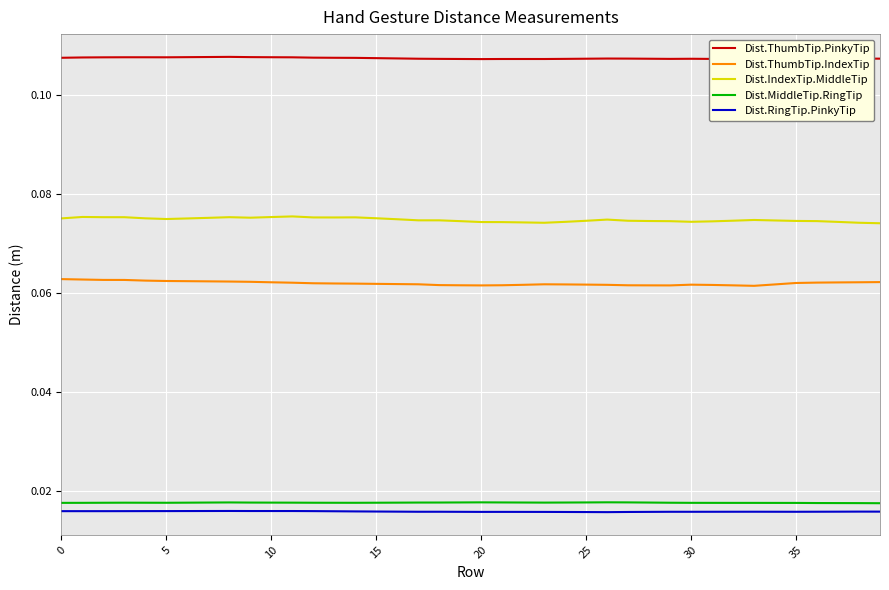

Reading left to right, extract all data points from this chart.

Dist.ThumbTip.PinkyTip: 0.1	0.1	0.1	0.1	0.1	0.1	0.1	0.1	0.1	0.1	0.1	0.1	0.1	0.1	0.1	0.1	0.1	0.1	0.1	0.1	0.1	0.1	0.1	0.1	0.1	0.1	0.1	0.1	0.1	0.1	0.1	0.1	0.1	0.1	0.1	0.1	0.1	0.1	0.1	0.1
Dist.ThumbTip.IndexTip: 0.1	0.1	0.1	0.1	0.1	0.1	0.1	0.1	0.1	0.1	0.1	0.1	0.1	0.1	0.1	0.1	0.1	0.1	0.1	0.1	0.1	0.1	0.1	0.1	0.1	0.1	0.1	0.1	0.1	0.1	0.1	0.1	0.1	0.1	0.1	0.1	0.1	0.1	0.1	0.1
Dist.IndexTip.MiddleTip: 0.1	0.1	0.1	0.1	0.1	0.1	0.1	0.1	0.1	0.1	0.1	0.1	0.1	0.1	0.1	0.1	0.1	0.1	0.1	0.1	0.1	0.1	0.1	0.1	0.1	0.1	0.1	0.1	0.1	0.1	0.1	0.1	0.1	0.1	0.1	0.1	0.1	0.1	0.1	0.1
Dist.MiddleTip.RingTip: 0.0	0.0	0.0	0.0	0.0	0.0	0.0	0.0	0.0	0.0	0.0	0.0	0.0	0.0	0.0	0.0	0.0	0.0	0.0	0.0	0.0	0.0	0.0	0.0	0.0	0.0	0.0	0.0	0.0	0.0	0.0	0.0	0.0	0.0	0.0	0.0	0.0	0.0	0.0	0.0
Dist.RingTip.PinkyTip: 0.0	0.0	0.0	0.0	0.0	0.0	0.0	0.0	0.0	0.0	0.0	0.0	0.0	0.0	0.0	0.0	0.0	0.0	0.0	0.0	0.0	0.0	0.0	0.0	0.0	0.0	0.0	0.0	0.0	0.0	0.0	0.0	0.0	0.0	0.0	0.0	0.0	0.0	0.0	0.0